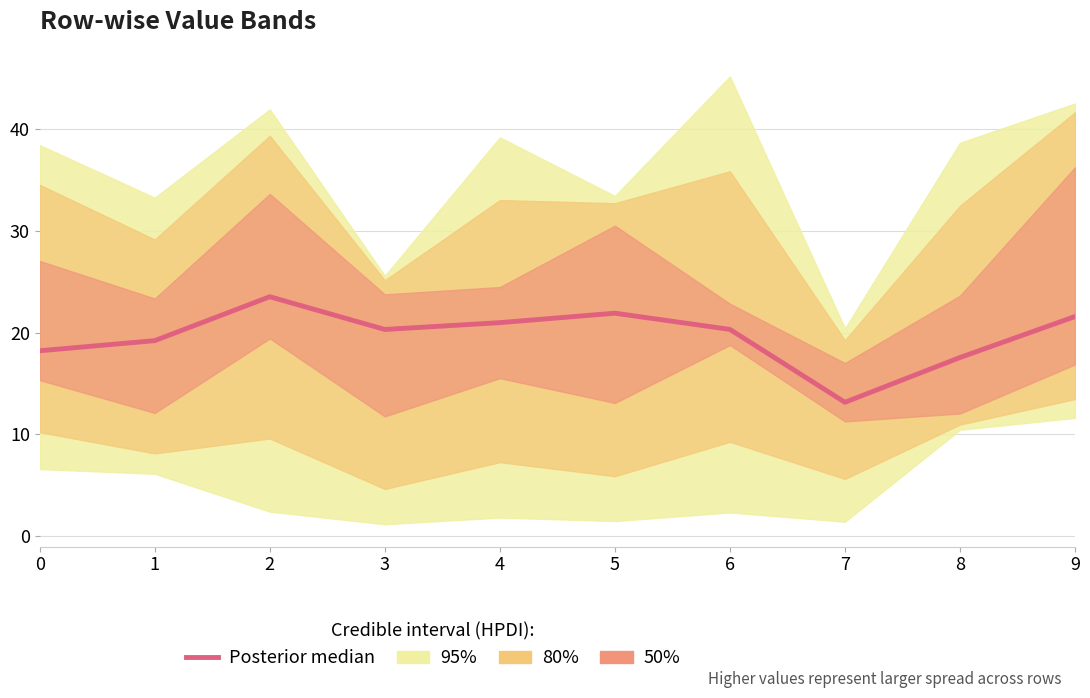

Where is the first local maximum?

2